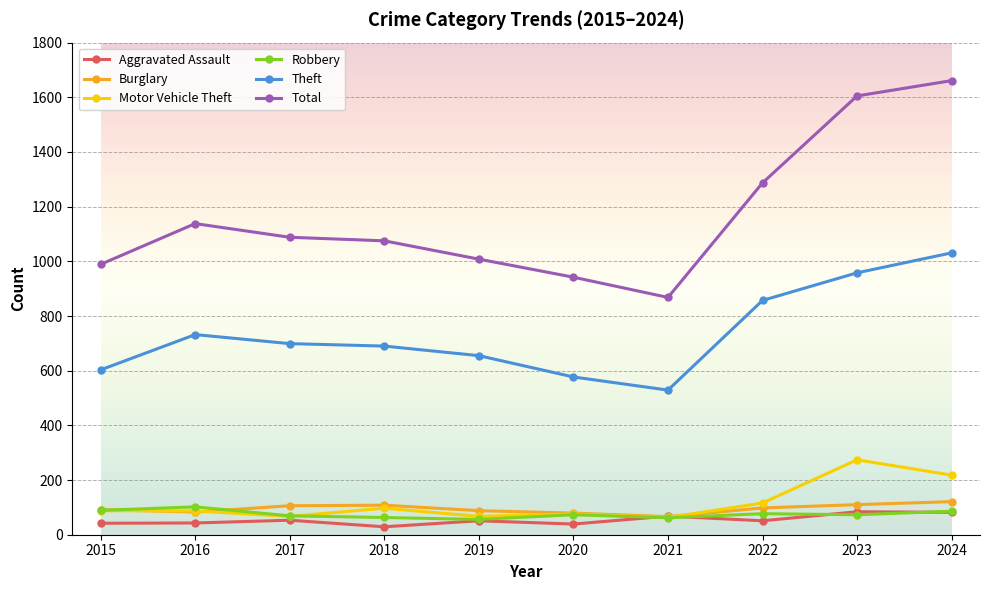

What is the difference between the highest and lowest values at 2022?

1236